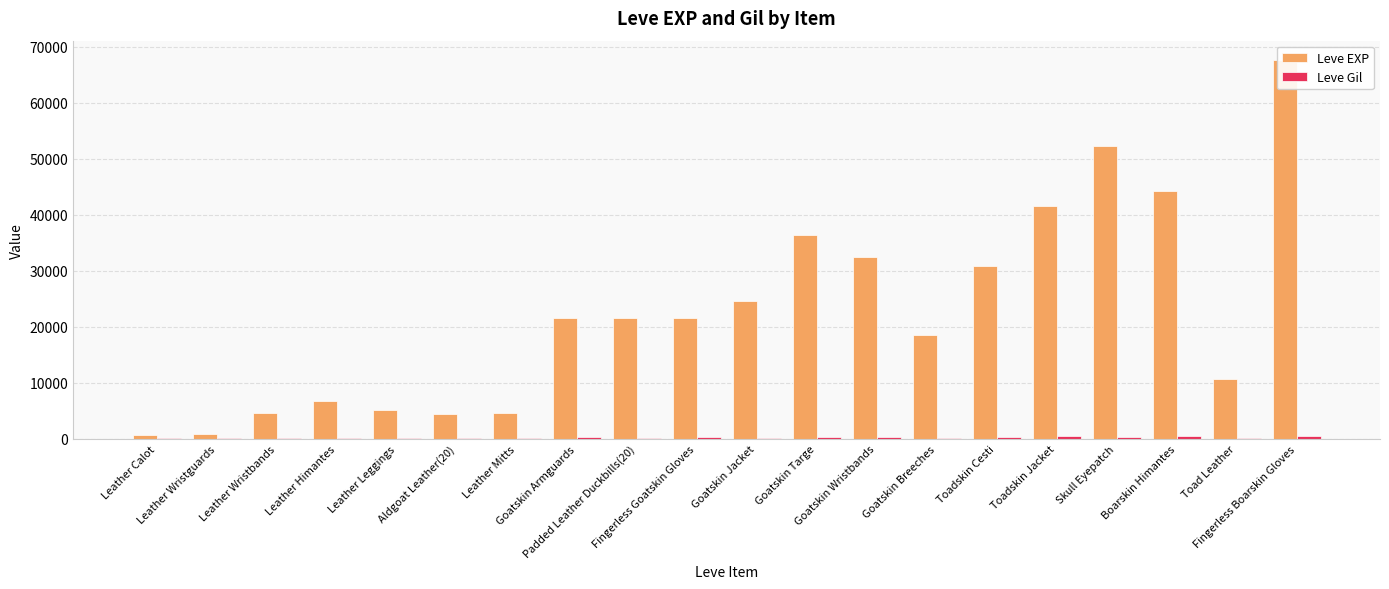

What is the maximum value shown in the chart?

67730